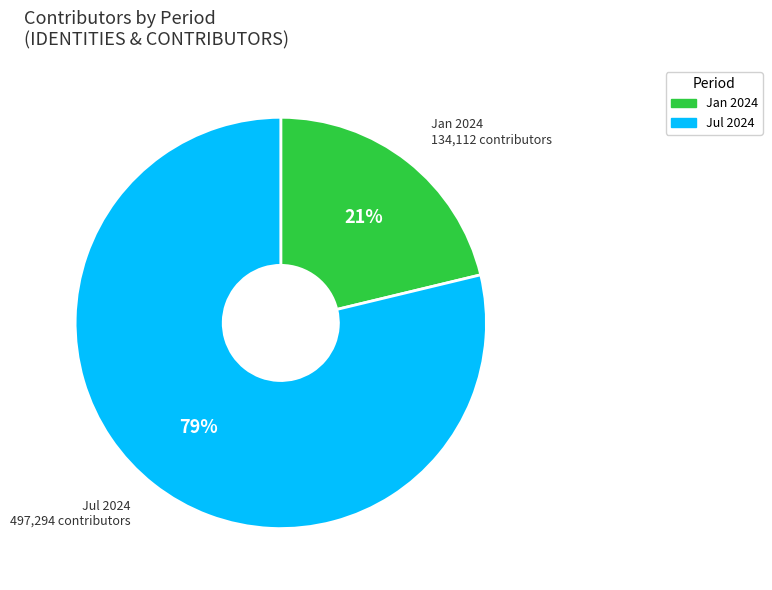

To the nearest percent, what is the average slice percentage?

50%